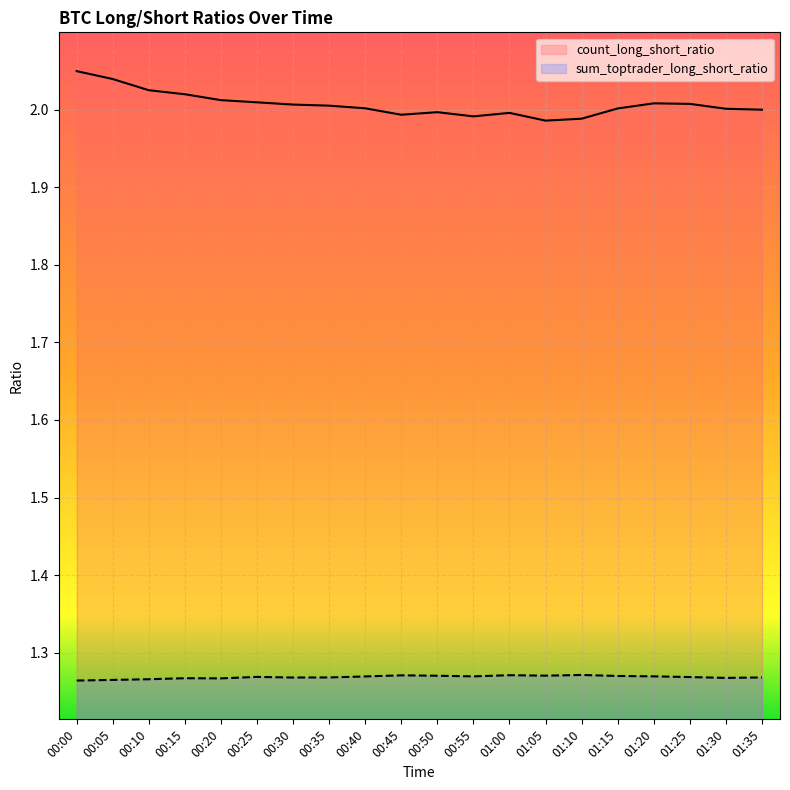

Reading left to right, what are all the values shown in this chart?

count_long_short_ratio: 2.0	2.0	2.0	2.0	2.0	2.0	2.0	2.0	2.0	2.0	2.0	2.0	2.0	2.0	2.0	2.0	2.0	2.0	2.0	2.0
sum_toptrader_long_short_ratio: 1.3	1.3	1.3	1.3	1.3	1.3	1.3	1.3	1.3	1.3	1.3	1.3	1.3	1.3	1.3	1.3	1.3	1.3	1.3	1.3